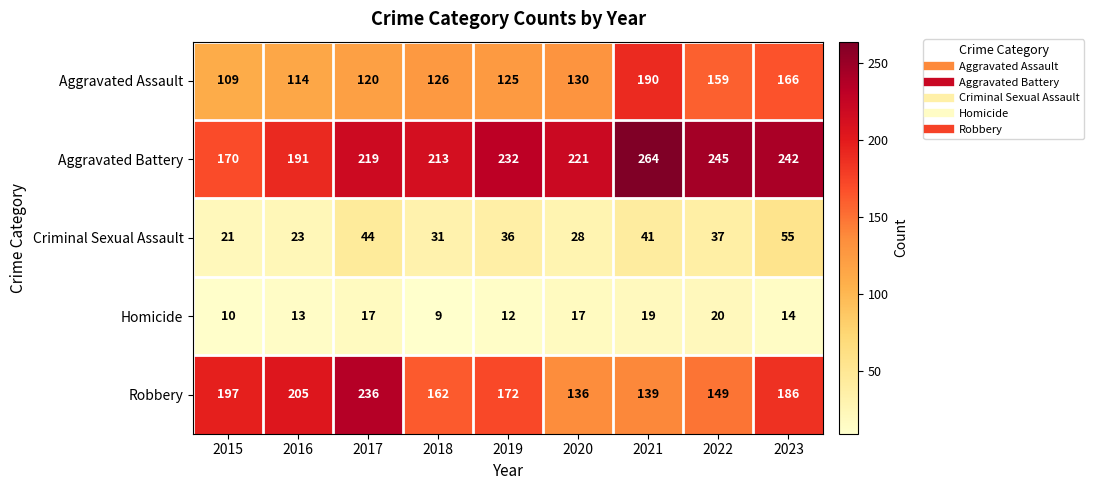

Which series has the widest spread of values?

Robbery